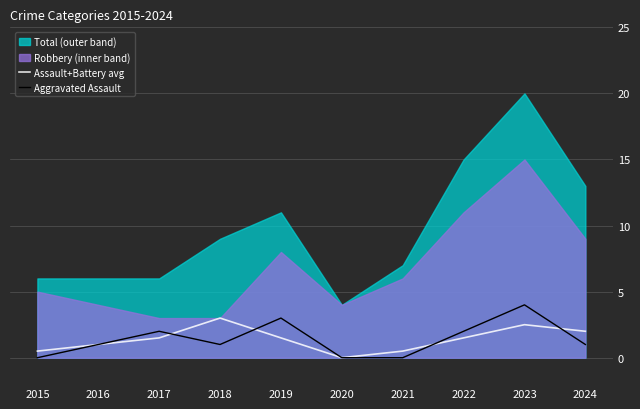

How many data points in Aggravated Assault are above 1?

4